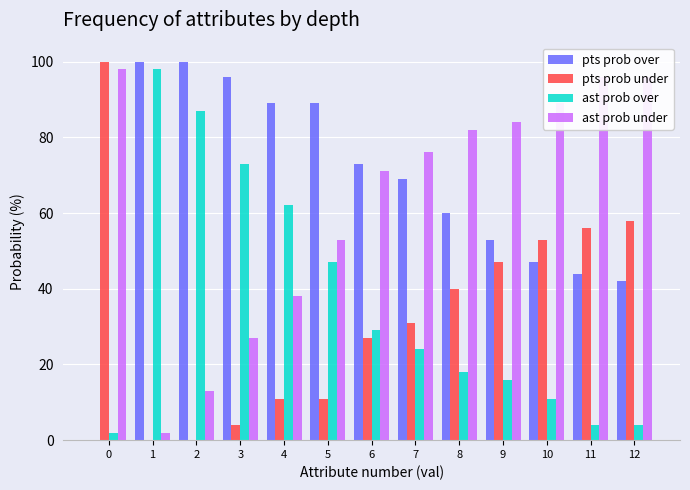

What is the spread (max minus min) of values at 3?

92